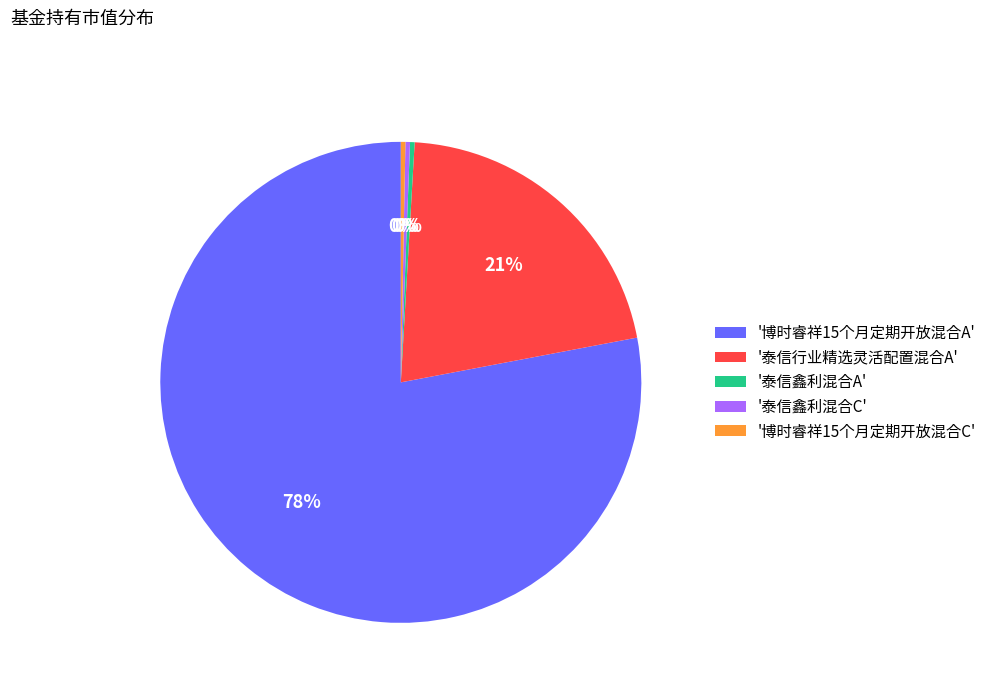

What percentage is the '泰信行业精选灵活配置混合A' slice, to the nearest percent?

21%